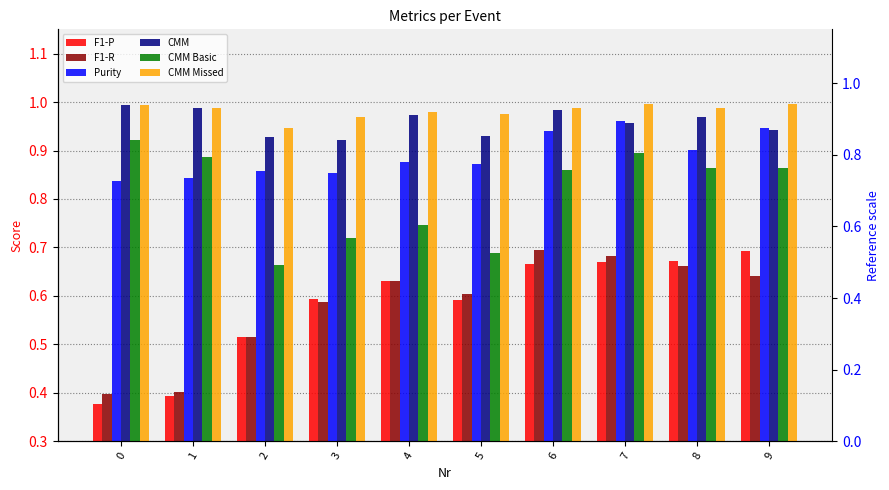

Which has a higher value, 7 or 3?

7